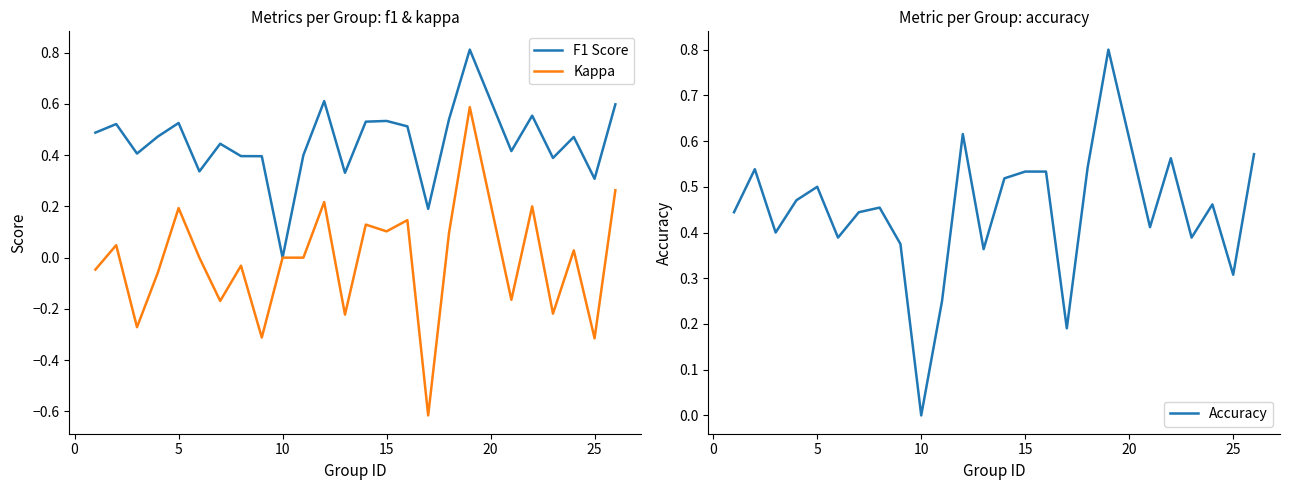

Reading left to right, transcribe all the data shown in this chart.

F1 Score: 0.5	0.5	0.4	0.5	0.5	0.3	0.4	0.4	0.4	0.0	0.4	0.6	0.3	0.5	0.5	0.5	0.2	0.5	0.8	0.4	0.6	0.4	0.5	0.3	0.6
Kappa: -0.0	0.0	-0.3	-0.1	0.2	0.0	-0.2	-0.0	-0.3	0.0	0.0	0.2	-0.2	0.1	0.1	0.1	-0.6	0.1	0.6	-0.2	0.2	-0.2	0.0	-0.3	0.3
Accuracy: 0.4	0.5	0.4	0.5	0.5	0.4	0.4	0.5	0.4	0.0	0.2	0.6	0.4	0.5	0.5	0.5	0.2	0.5	0.8	0.4	0.6	0.4	0.5	0.3	0.6